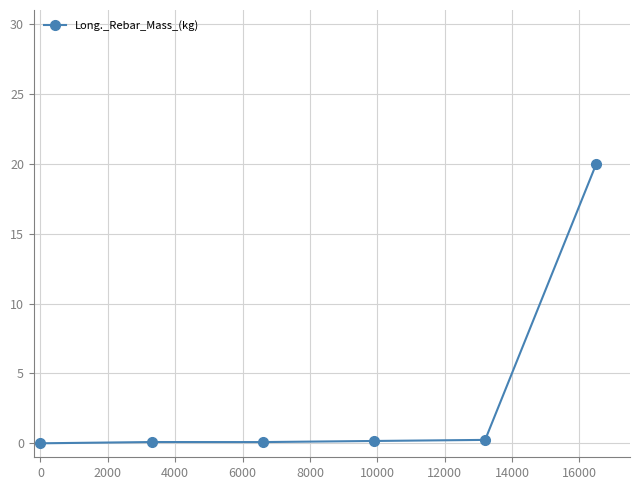

What is the sum of all values?

20.6